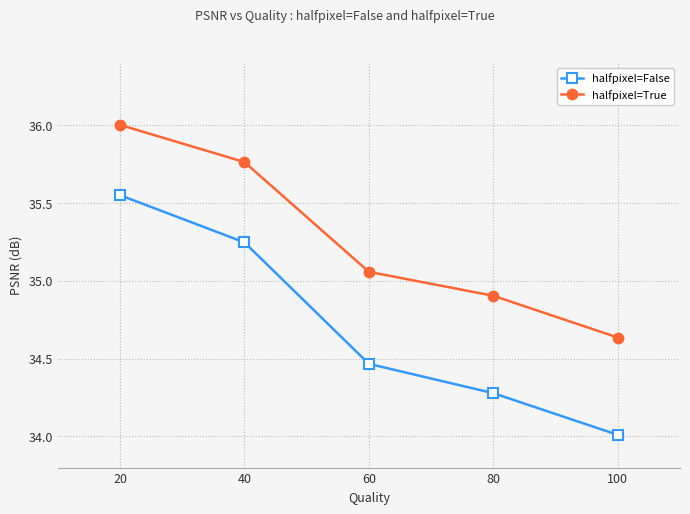

What is the difference between the maximum and minimum values in the halfpixel=True series?

1.4